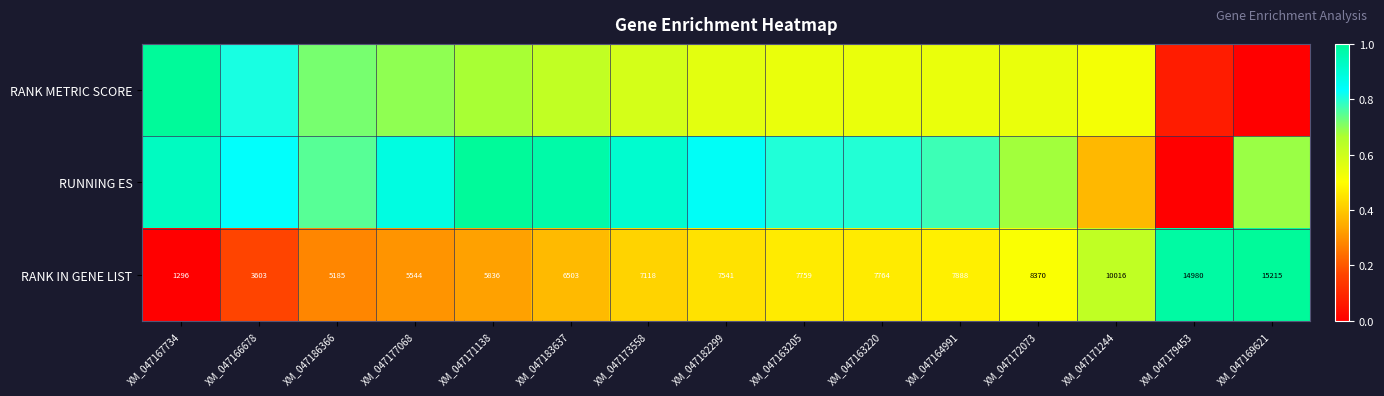

How many values in the RANK IN GENE LIST series are below 7541?

7